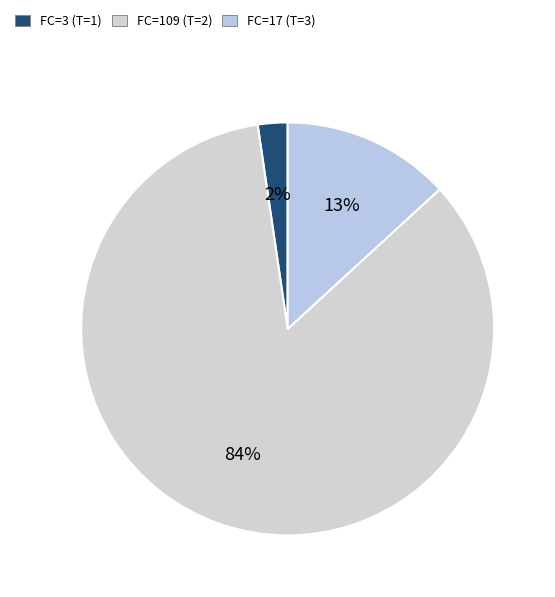

Count the number of slices in the pie.

3